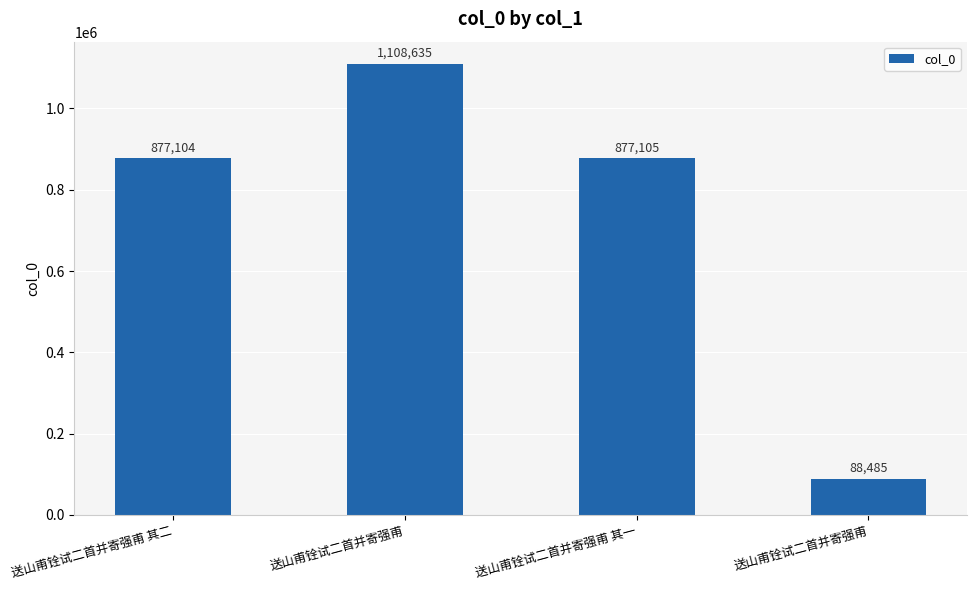

Where does the data first go above 877105?

送山甫铨试二首并寄强甫